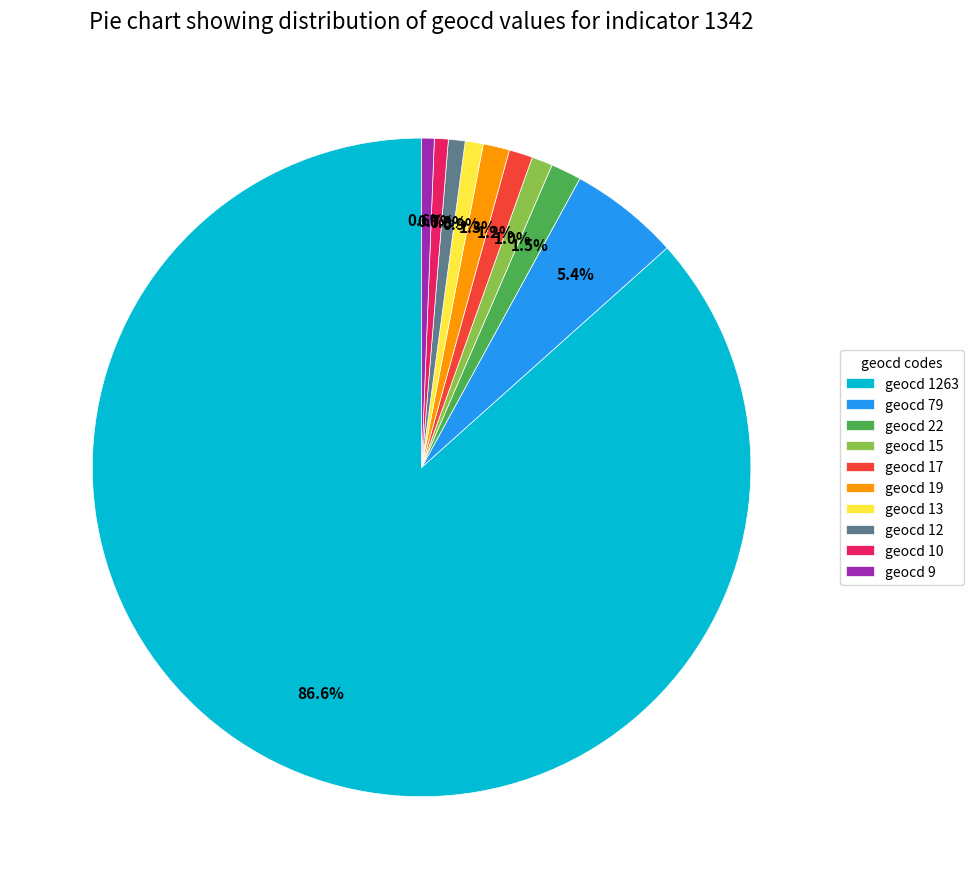

Which slice is the largest?

geocd 1263